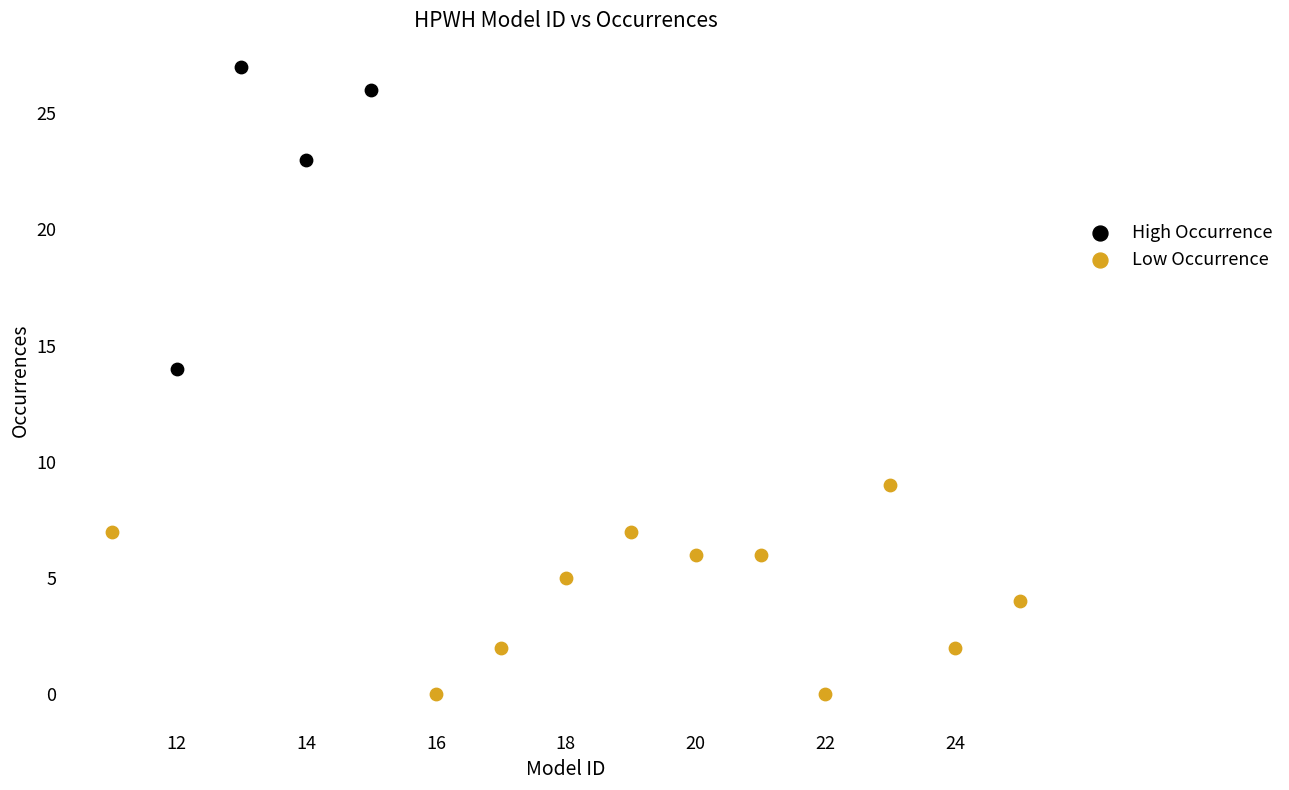

What are all the series names shown in the legend?

High Occurrence, Low Occurrence